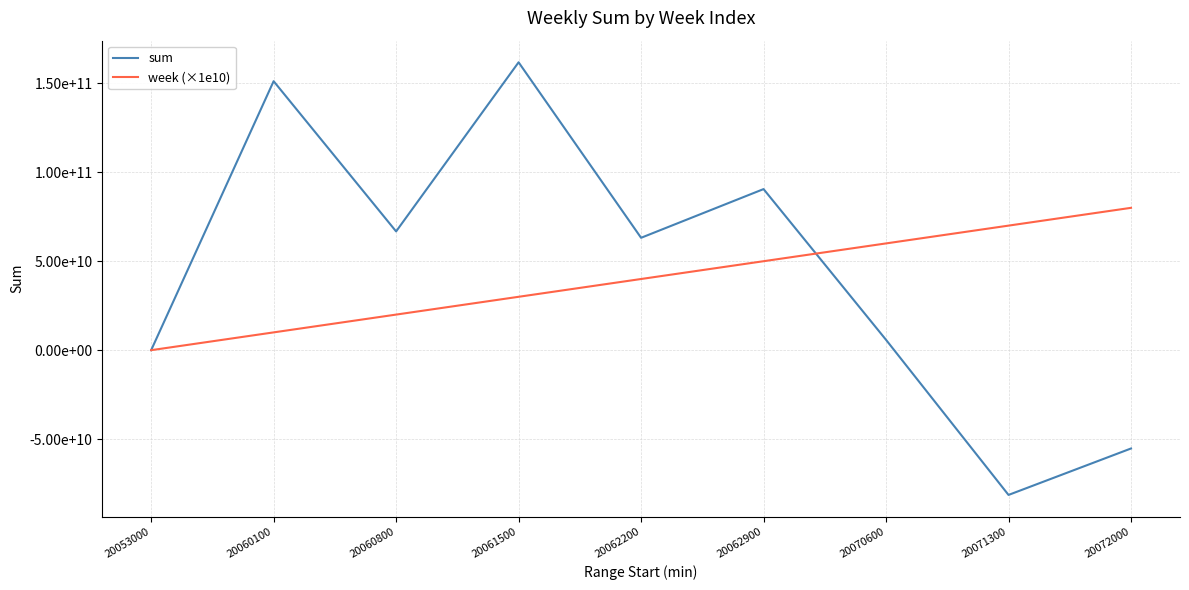

What is the difference between the maximum and minimum values in the week (×1e10) series?

80000000000